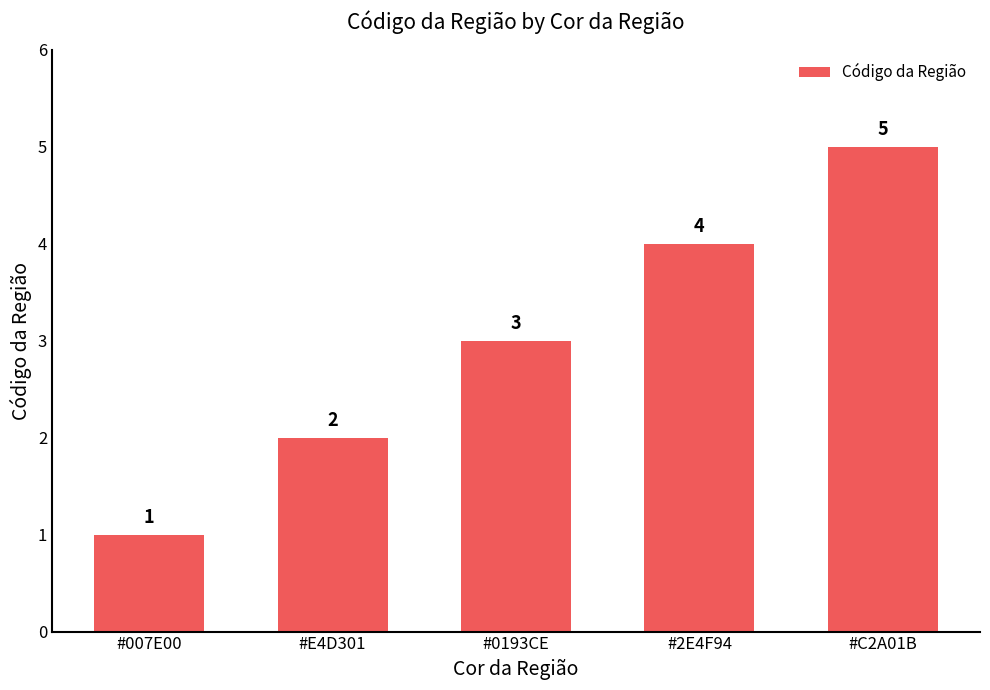

How many values are between 2 and 4?

3